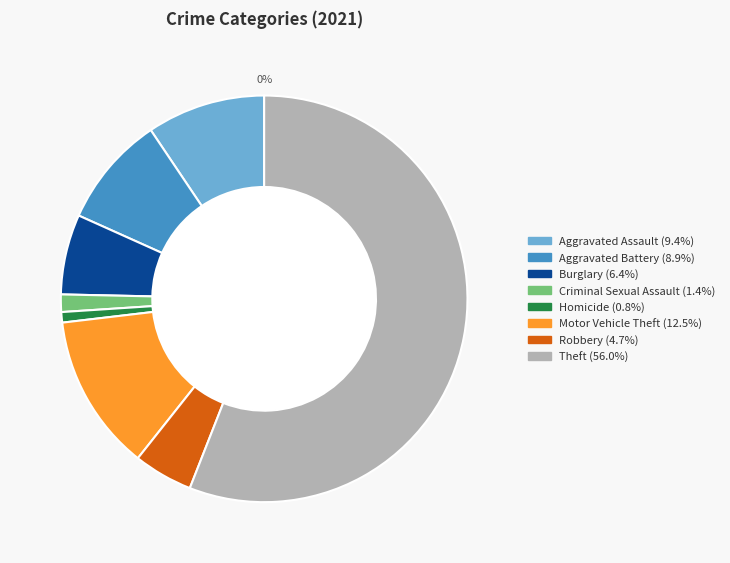

Is it true that Aggravated Assault is 9% of the pie?

True